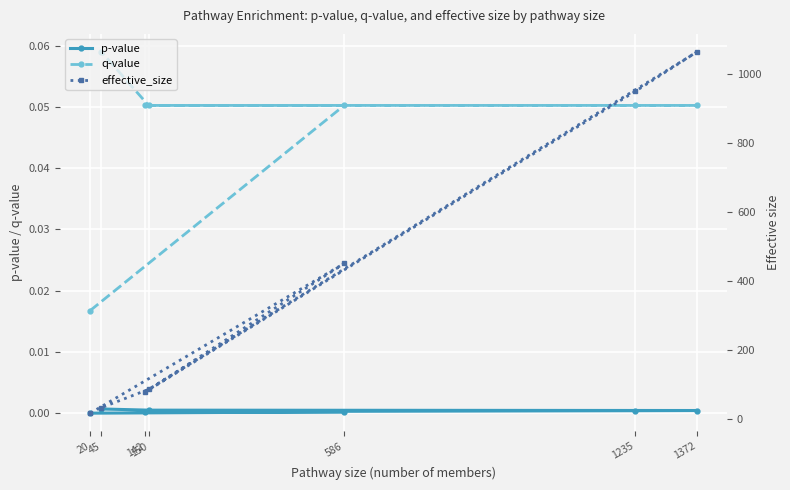

What position from the right is 150?

2